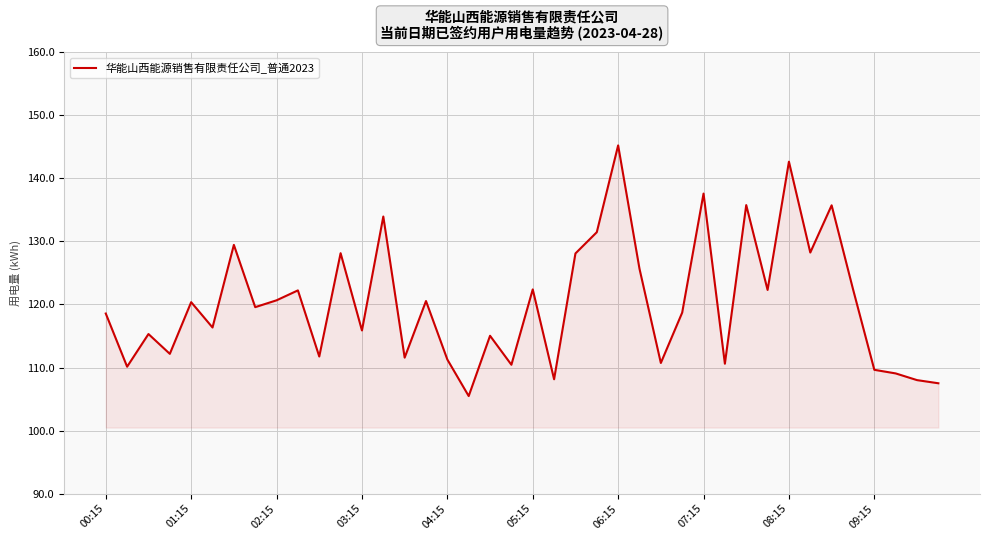

What is the minimum value shown in the chart?

105.5